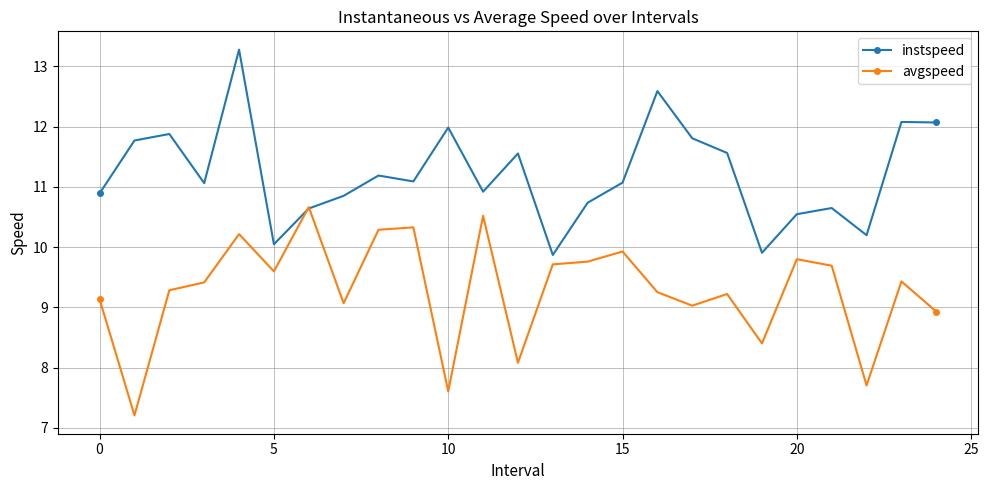

What is the value of the instspeed point at the 21st from the left?

10.5